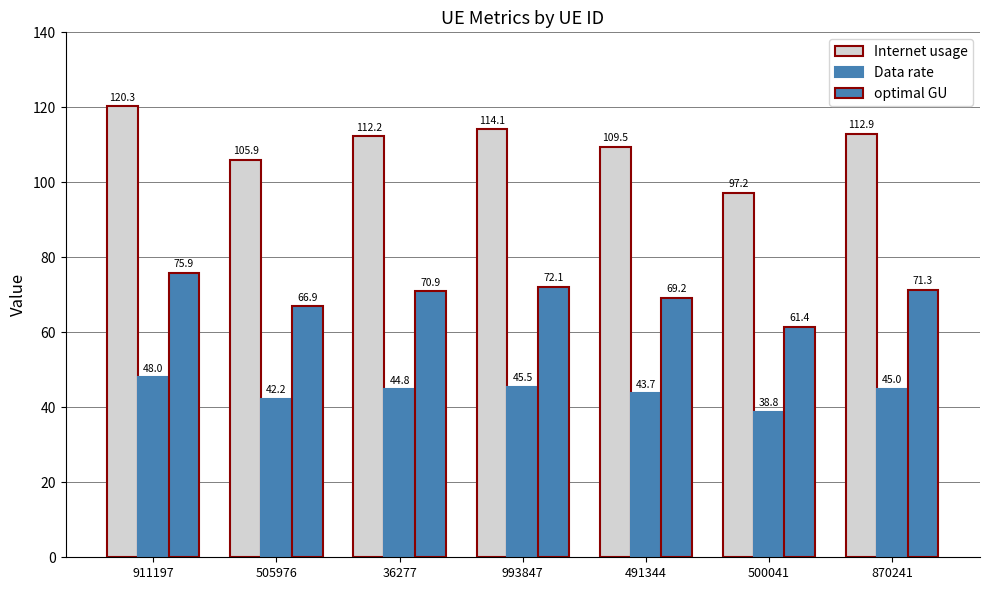

How many bars are there in total?

21